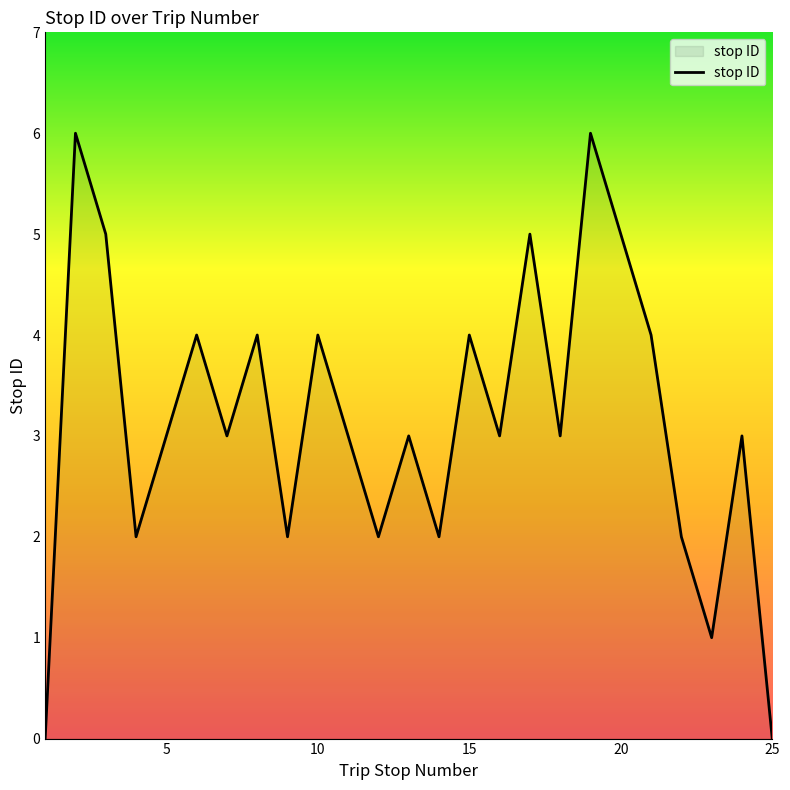

What is the difference between the maximum and minimum values?

6